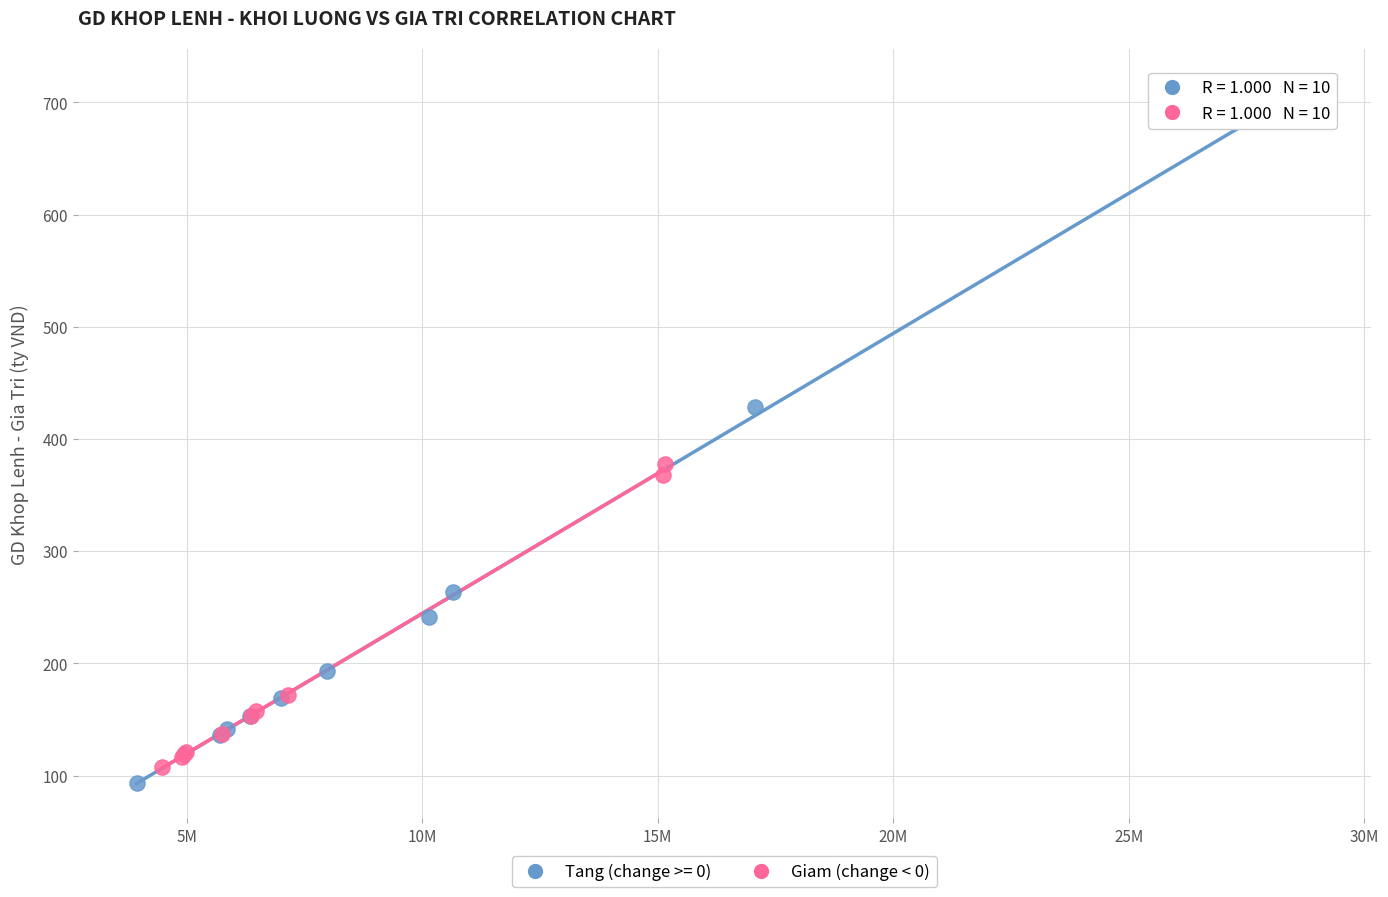

Which series reaches the maximum Y coordinate?

Tang (change >= 0)